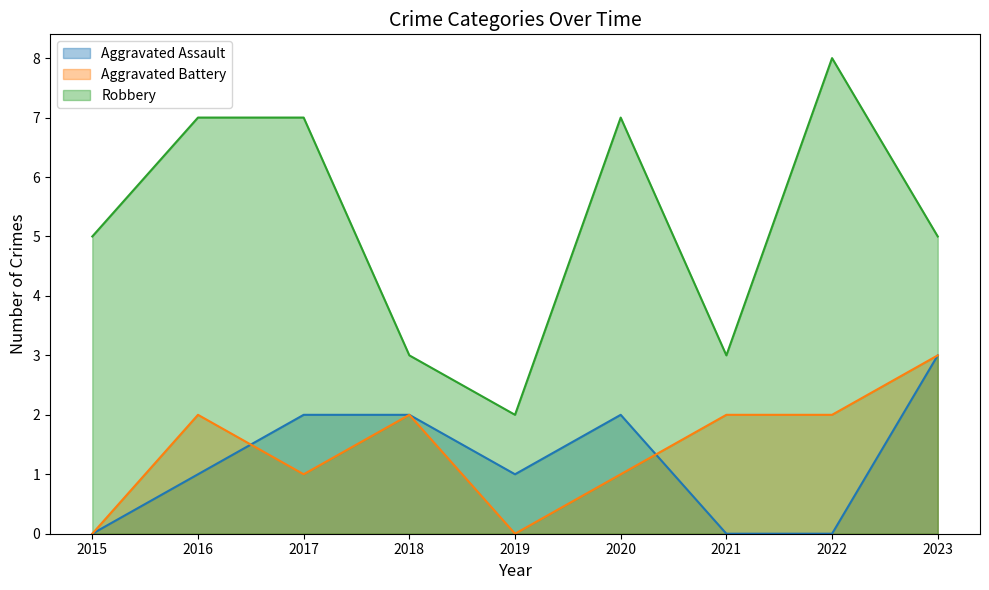

How many Aggravated Assault values are between 0 and 2?

8